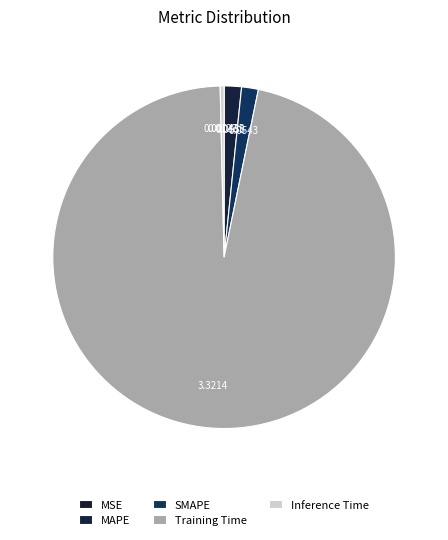

What is the change in value from MSE to MAPE?

+0.1